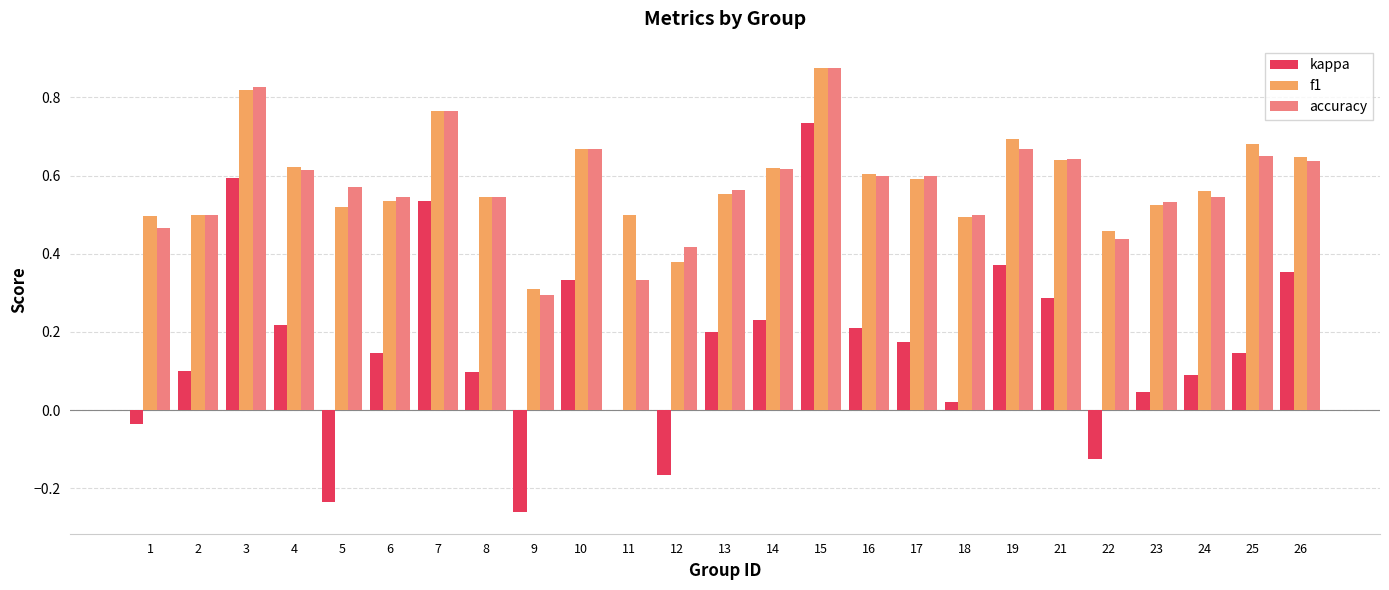

Is it true that f1 equals 0.3 at 7?

False